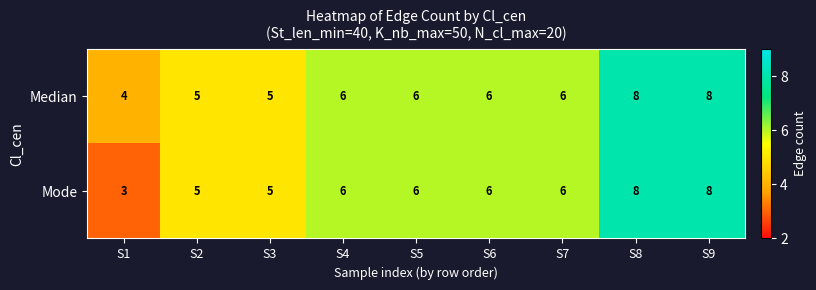

What is the maximum value shown in the chart?

8